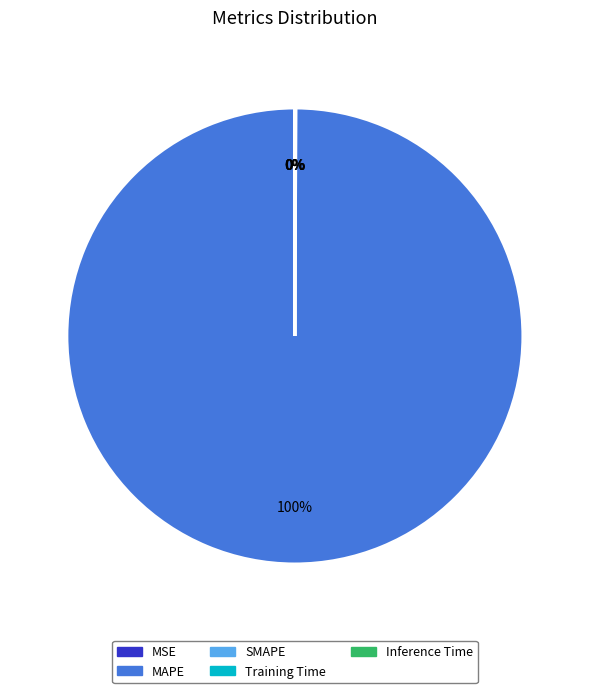

Combined, do MSE and SMAPE account for over 50%?

No